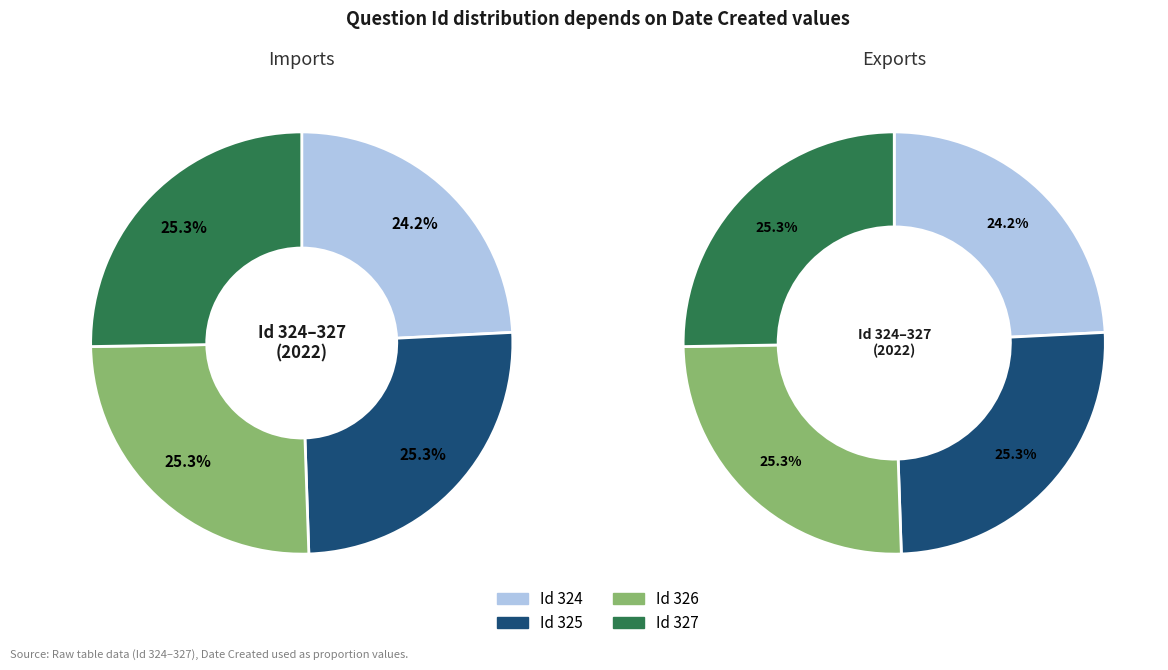

Count the number of slices in the pie.

4